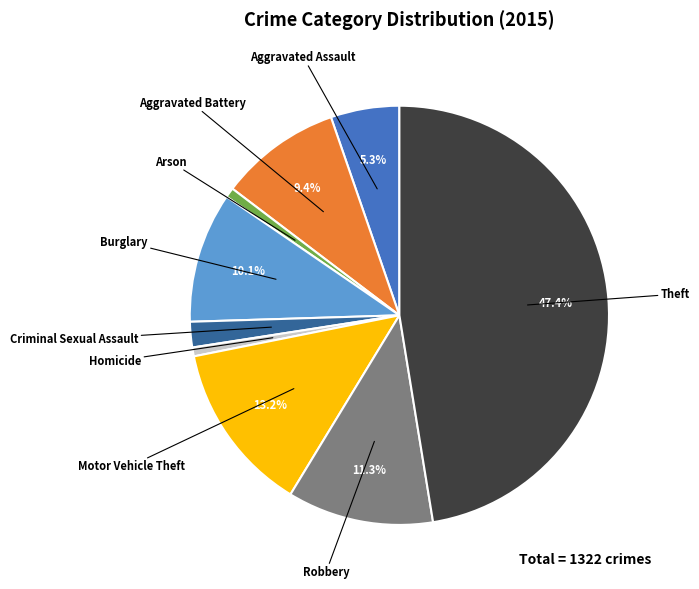

Is there any slice that represents more than half of the pie?

No